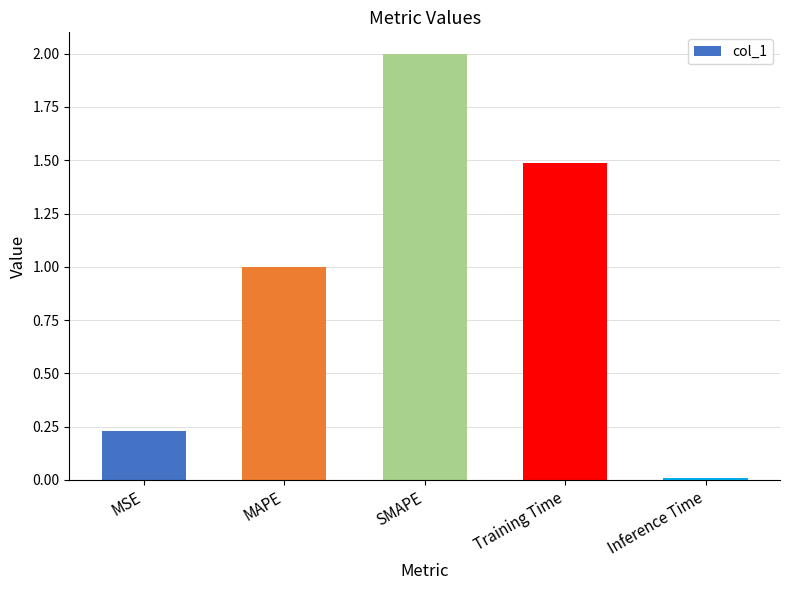

What is the difference between the second highest and minimum values?

1.5